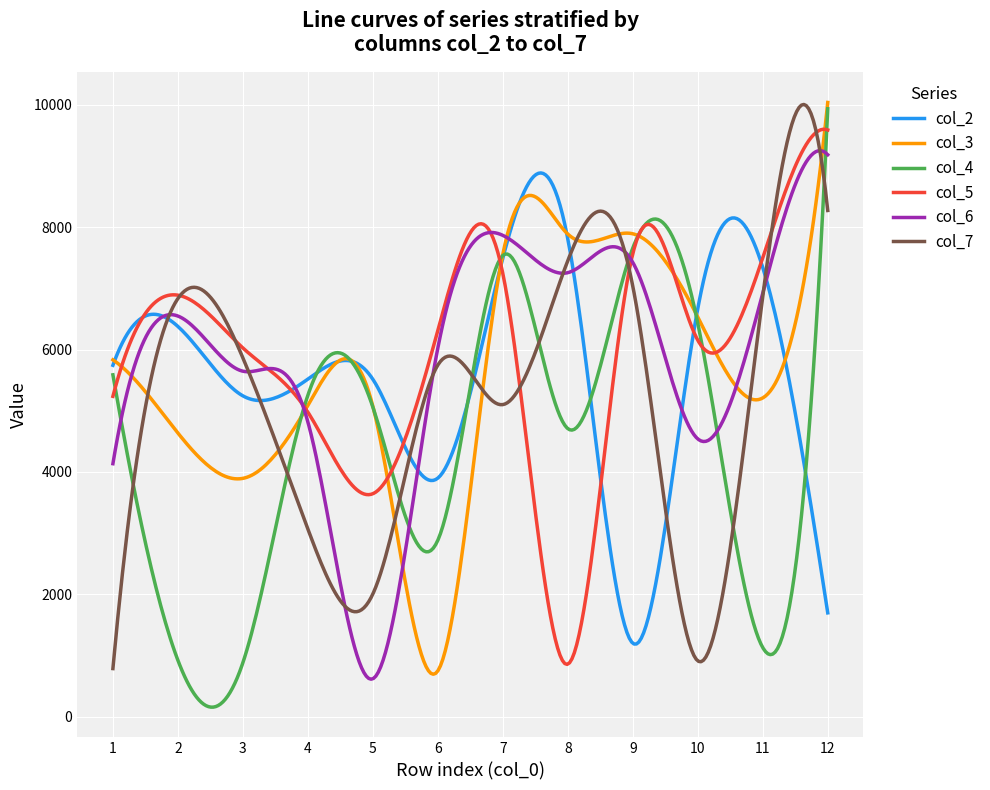

What is the highest value of the col_3 series?

10041.0